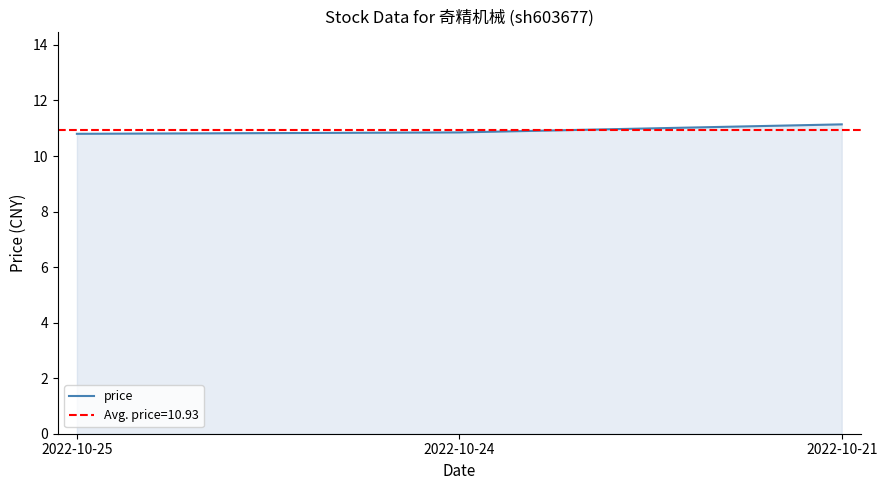

What is the value of the 3rd point from the left?

11.1